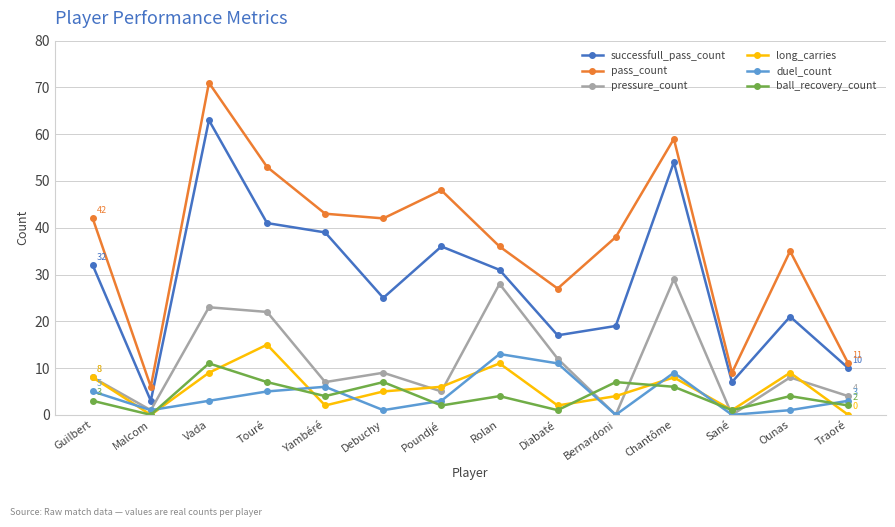

Which series has the largest range (max minus min)?

pass_count